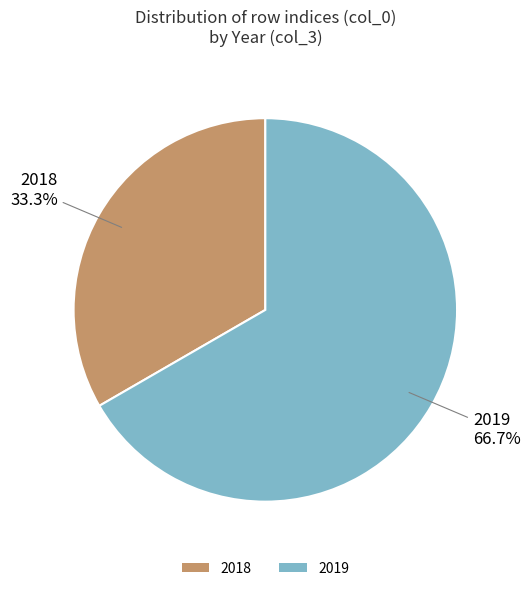

Between 2018 and 2019, which is larger?

2019